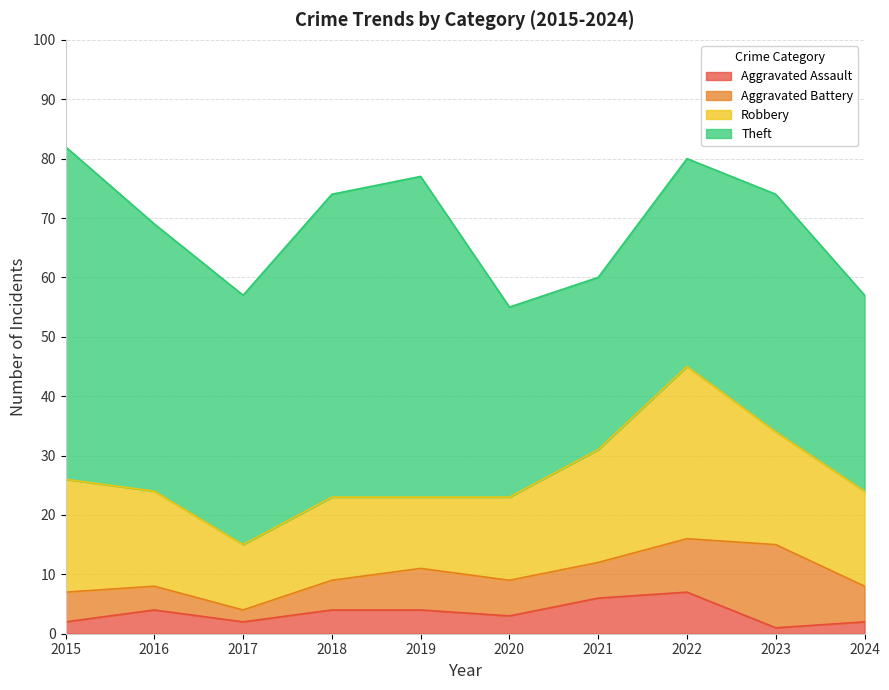

What is the value of the Aggravated Battery point at the 8th from the left?

9